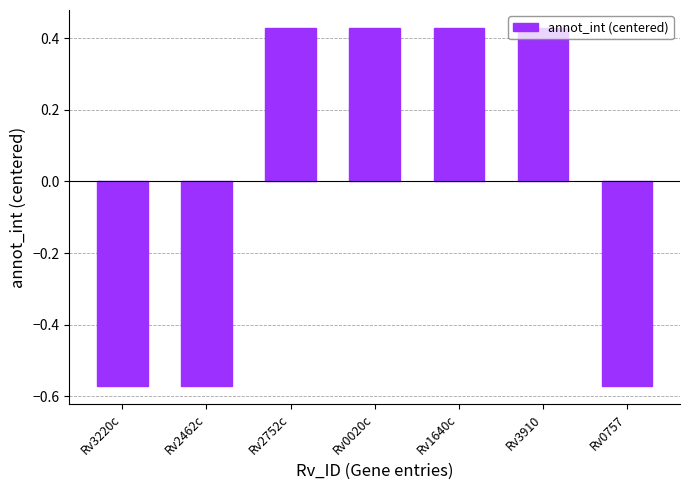

Are the bars grouped side by side (vs. stacked)?

No